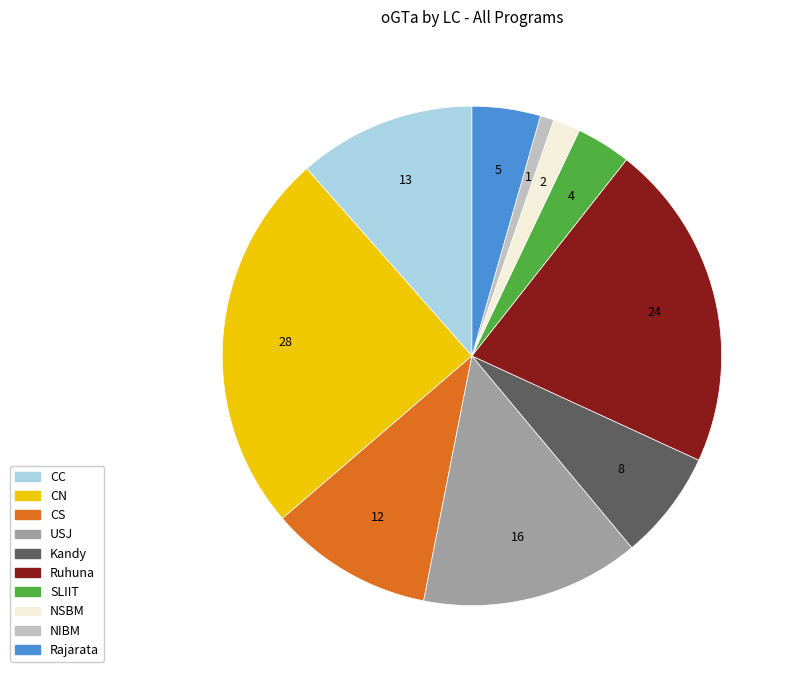

Is it true that CS is 11% of the pie?

True